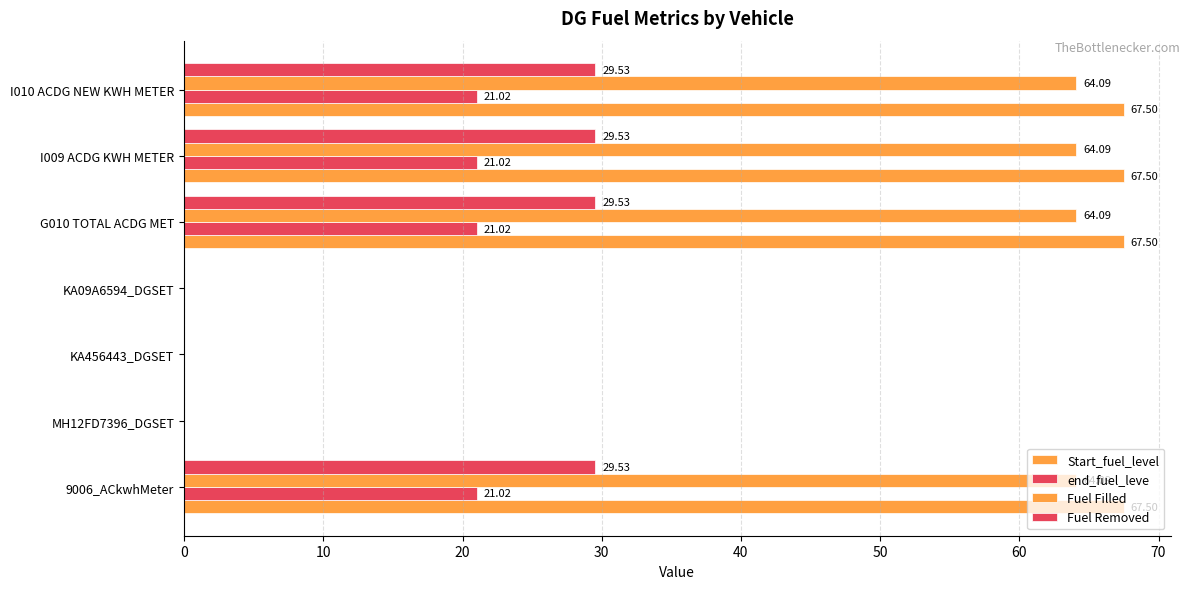

Count the number of data series in this chart.

4